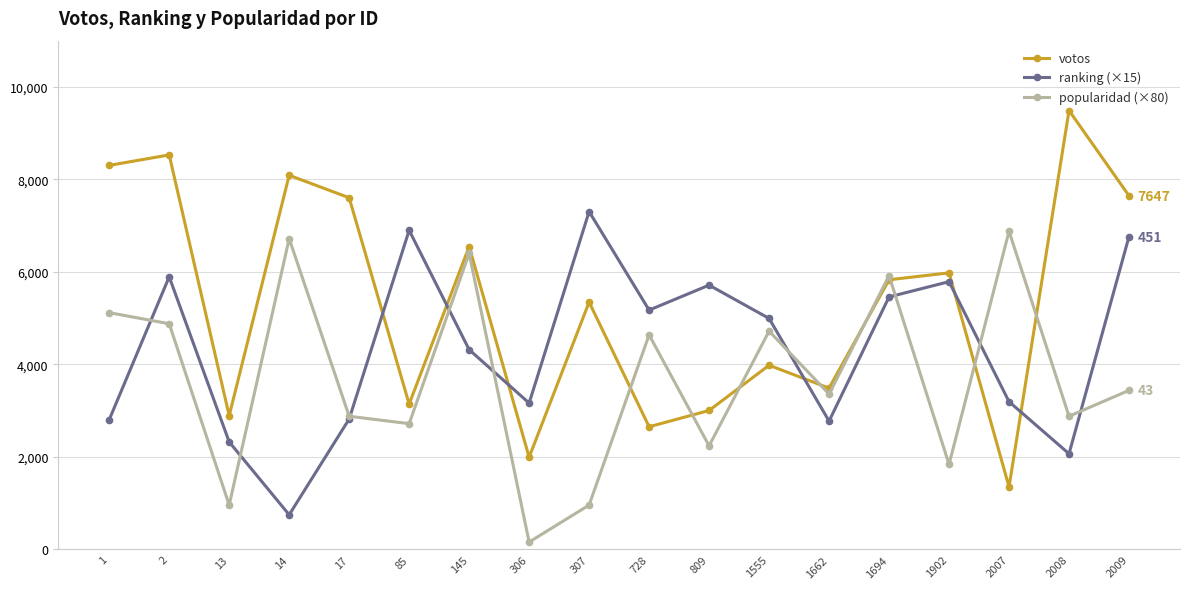

List the series in order of their overall mean, lowest first.

popularidad (×80), ranking (×15), votos